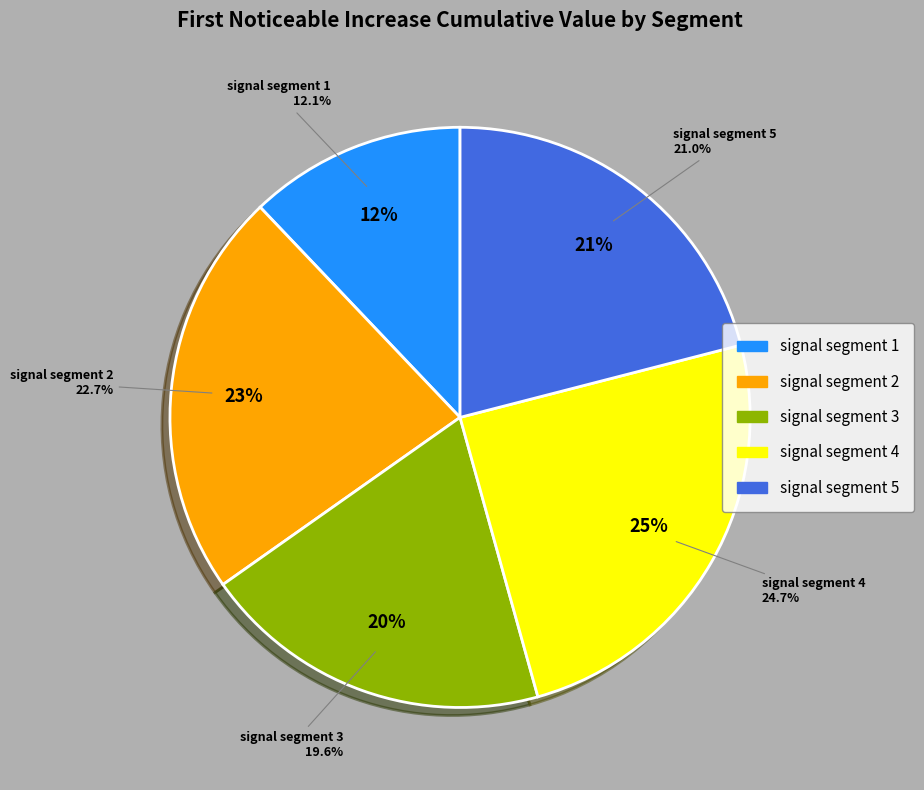

What is the largest slice in the pie chart?

signal segment 4